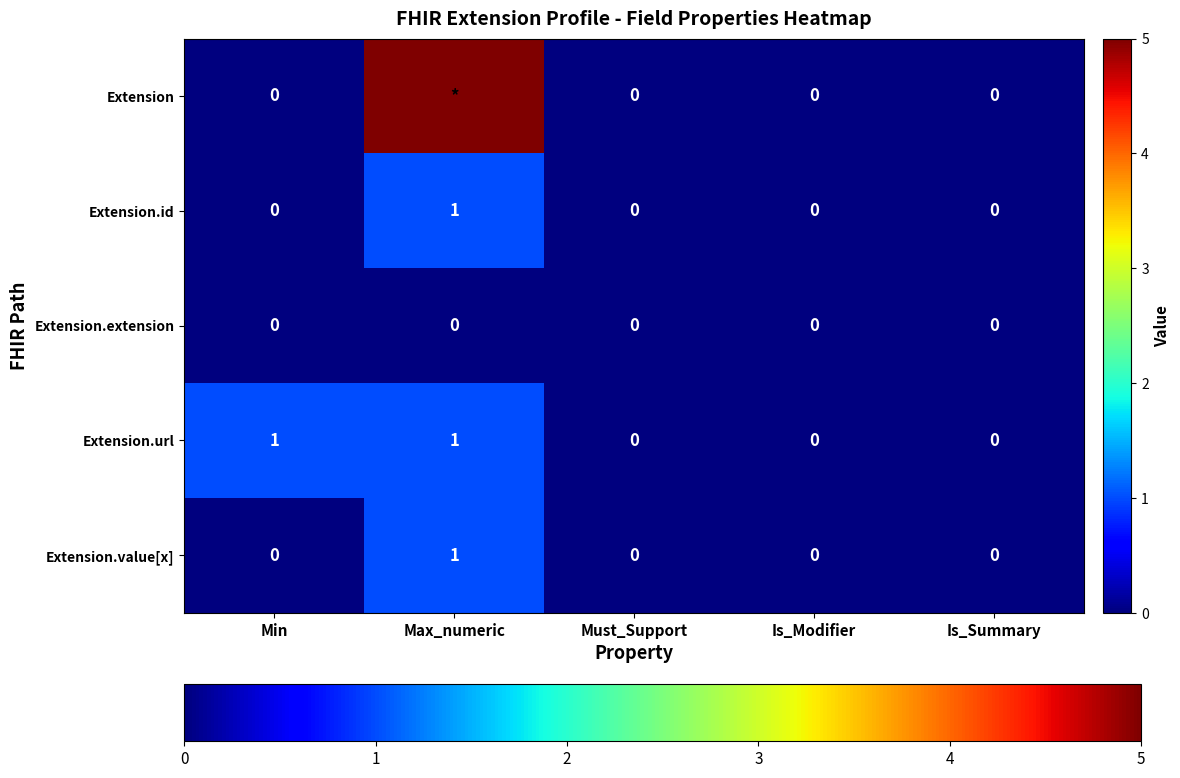

Between Min and Is_Modifier, which series saw the biggest shift?

Extension.url